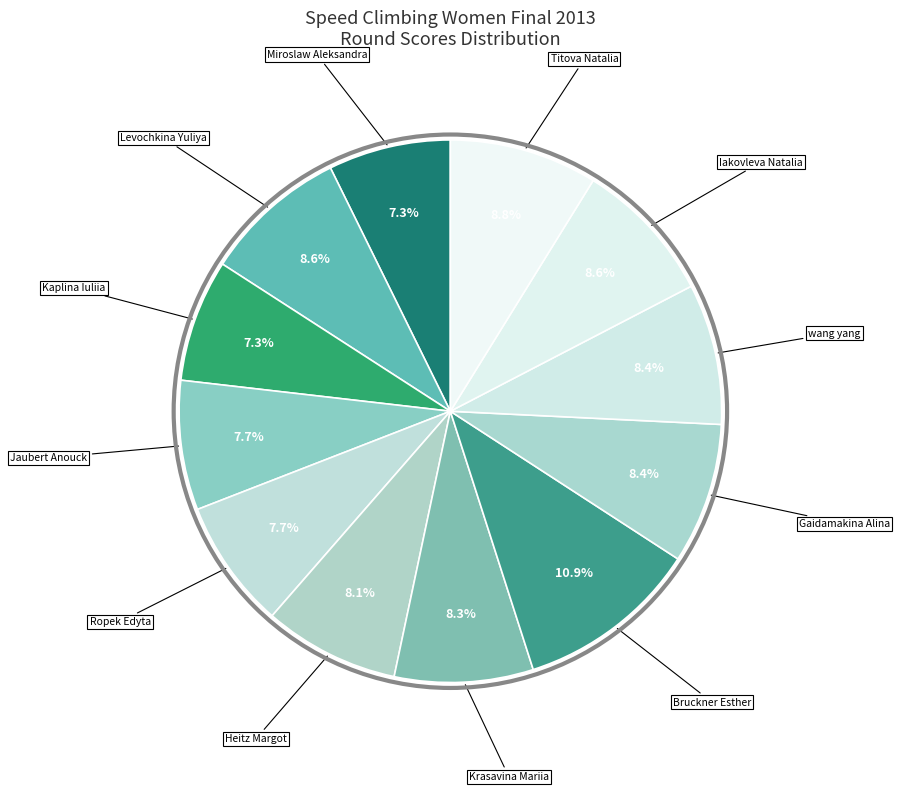

How many slices are in this pie chart?

12